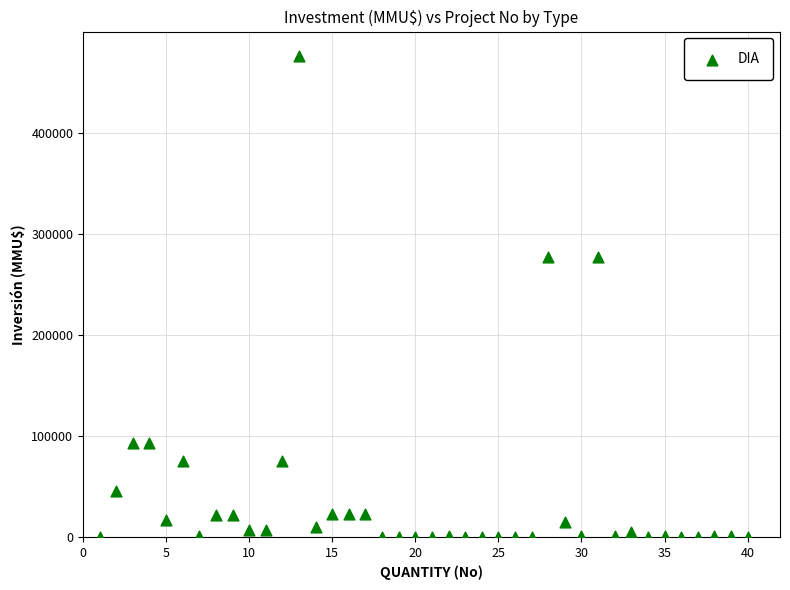

What is the range of Y values (max minus min)?

476000